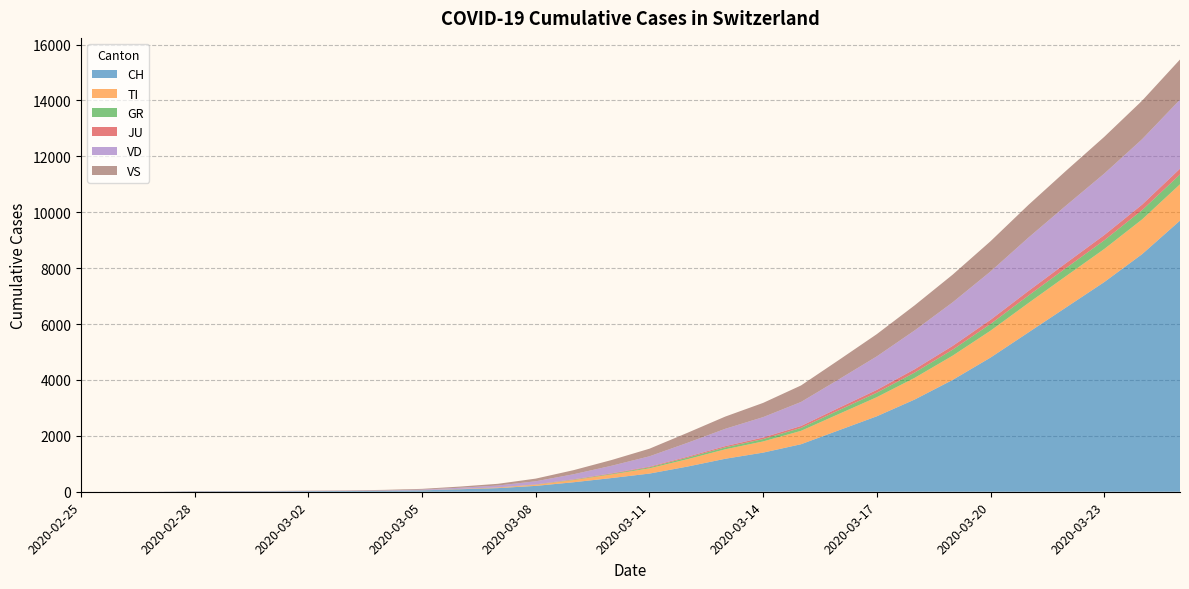

Reading left to right, extract all data points from this chart.

CH: 0	1	2	13	15	16	22	27	35	50	90	130	210	340	490	650	900	1180	1400	1700	2200	2700	3300	4000	4800	5700	6600	7500	8500	9700
TI: 0	0	0	0	0	0	0	0	0	3	8	19	38	78	130	188	264	338	400	479	583	684	776	868	962	1051	1122	1183	1243	1300
GR: 0	0	0	0	0	0	0	0	1	1	2	3	7	14	22	36	55	70	85	105	135	160	190	215	240	268	290	312	333	352
JU: 0	0	1	1	1	1	1	1	1	1	3	5	8	13	18	24	33	44	55	68	85	100	118	133	148	163	175	186	196	205
VD: 0	0	0	4	4	4	6	8	12	22	40	66	112	182	270	370	497	620	730	860	1020	1200	1390	1560	1730	1910	2060	2200	2340	2470
VS: 0	0	0	6	6	7	10	12	18	26	42	61	95	146	205	272	358	437	509	591	692	795	897	990	1082	1169	1244	1314	1378	1437